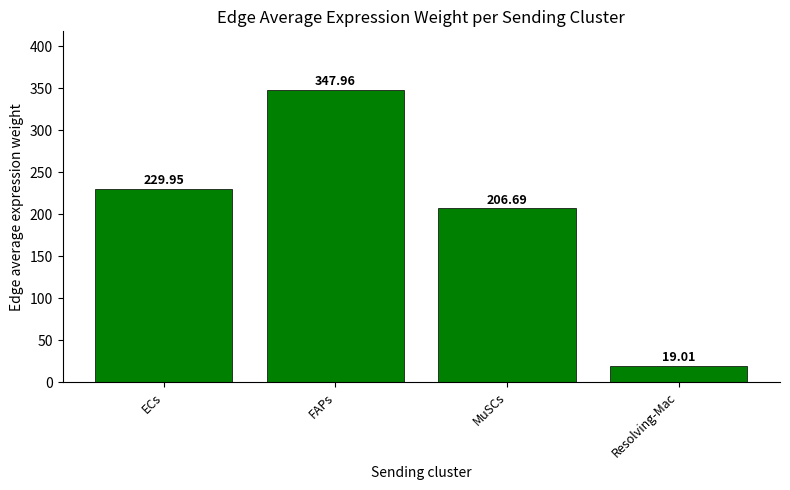

Between Resolving-Mac and MuSCs, which is larger?

MuSCs